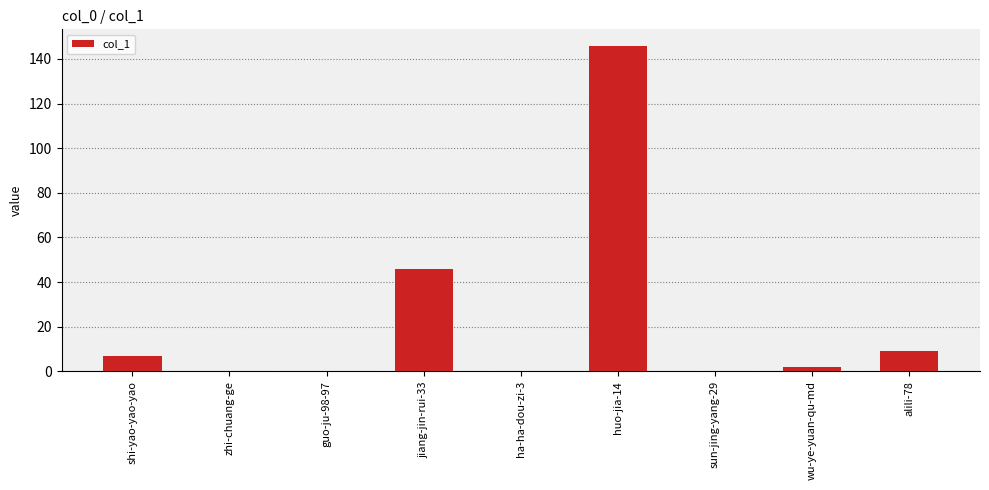

At which category does the chart reach its peak across all series?

huo-jia-14